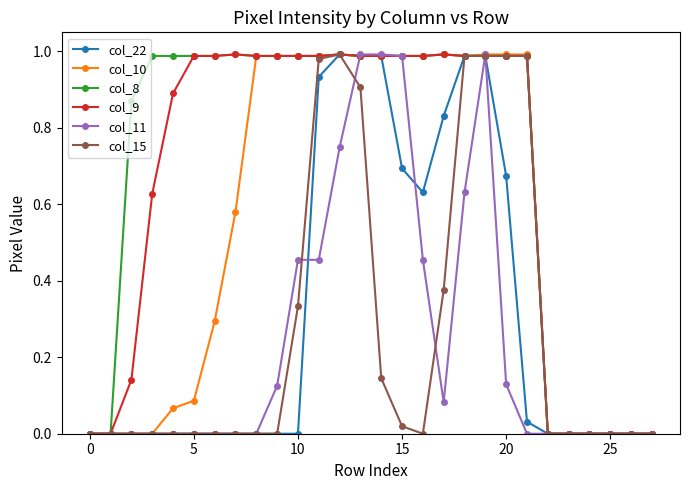

True or false: col_10 has more than 0 points higher than both neighbors.

True